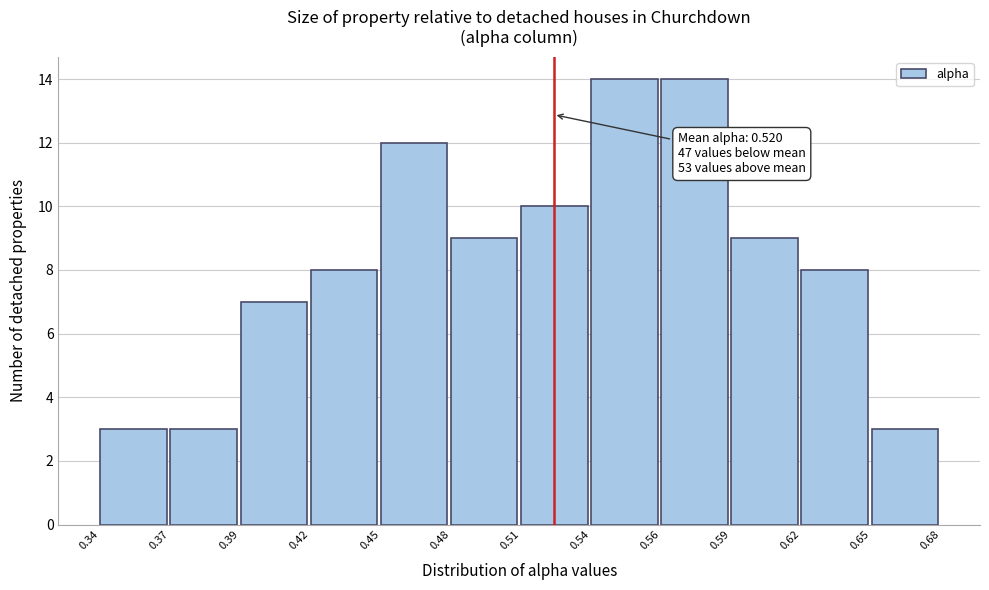

Reading left to right, list all the values displayed in this chart.

0.34=3	0.37=3	0.39=7	0.42=8	0.45=12	0.48=9	0.51=10	0.54=14	0.56=14	0.59=9	0.62=8	0.65=3